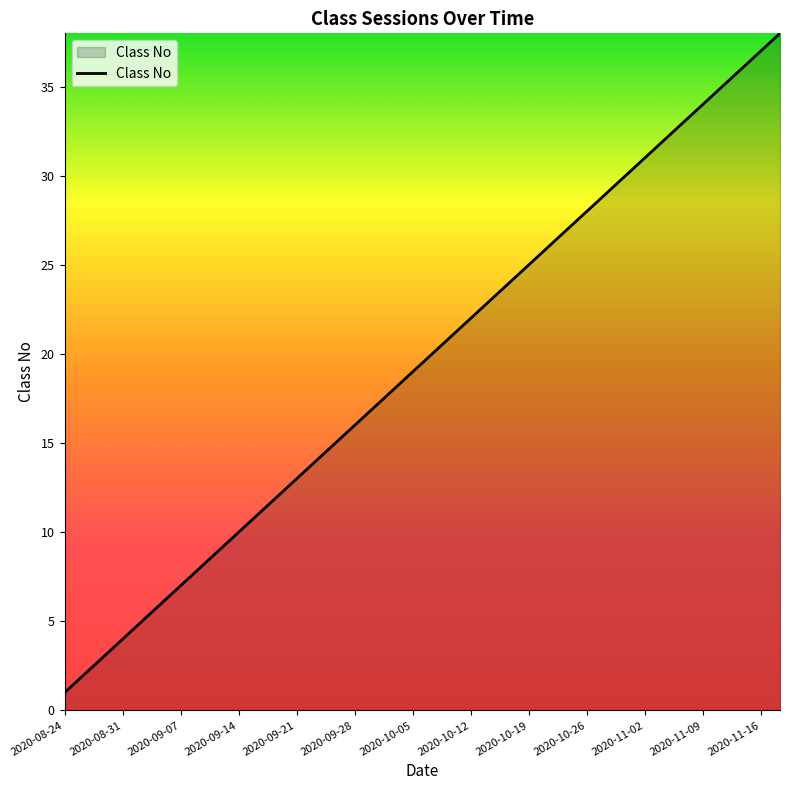

What is the greatest value displayed?

38